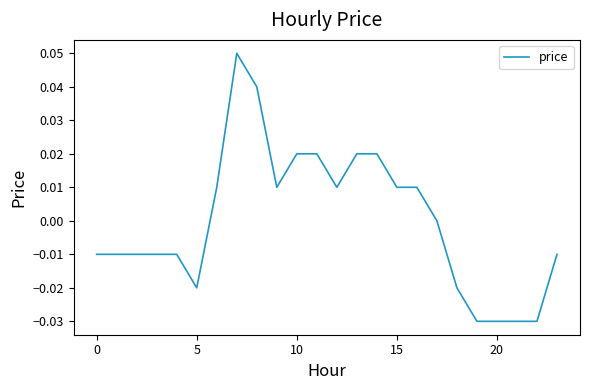

Does the chart display data point markers on the line(s)?

No